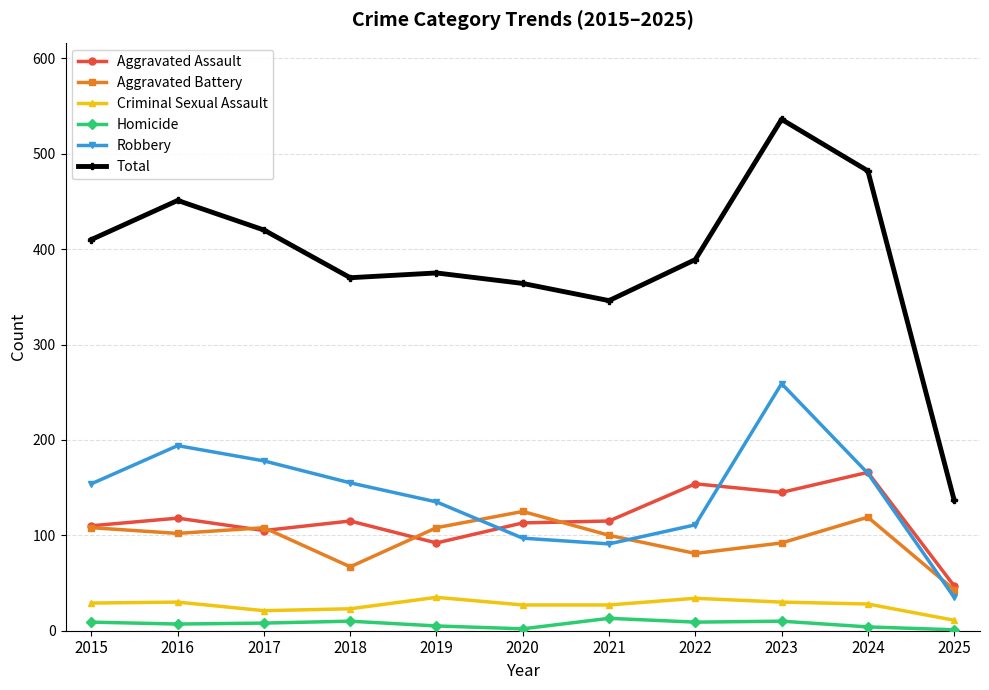

Which series has the largest range (max minus min)?

Total